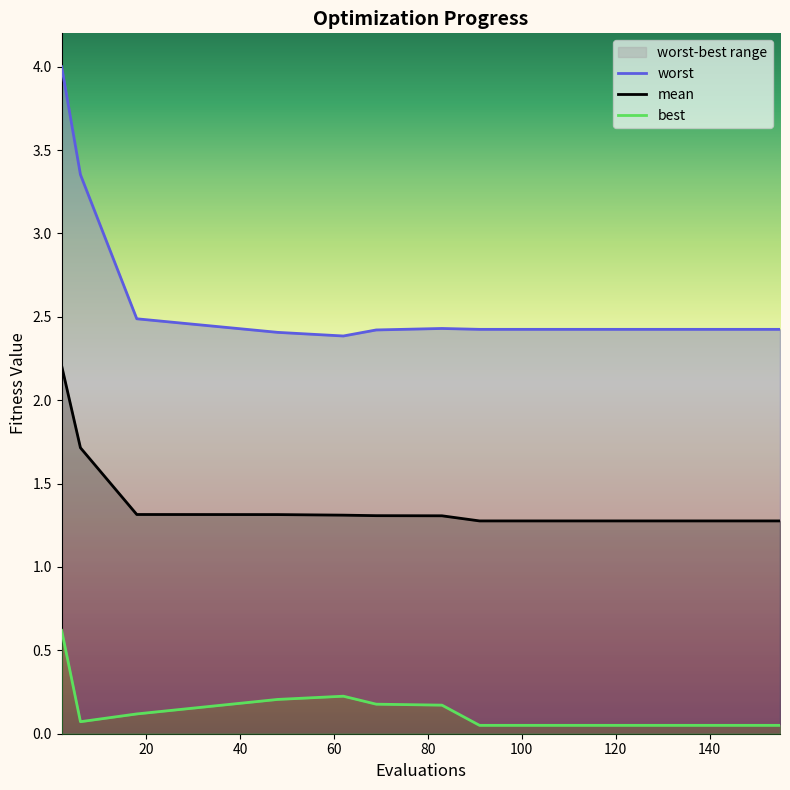

Reading left to right, what are all the values shown in this chart?

worst: 4.0	3.4	2.5	2.4	2.4	2.4	2.4	2.4	2.4	2.4	2.4	2.4	2.4	2.4	2.4
mean: 2.2	1.7	1.3	1.3	1.3	1.3	1.3	1.3	1.3	1.3	1.3	1.3	1.3	1.3	1.3
best: 0.6	0.1	0.1	0.2	0.2	0.2	0.2	0.1	0.1	0.1	0.1	0.1	0.1	0.1	0.1